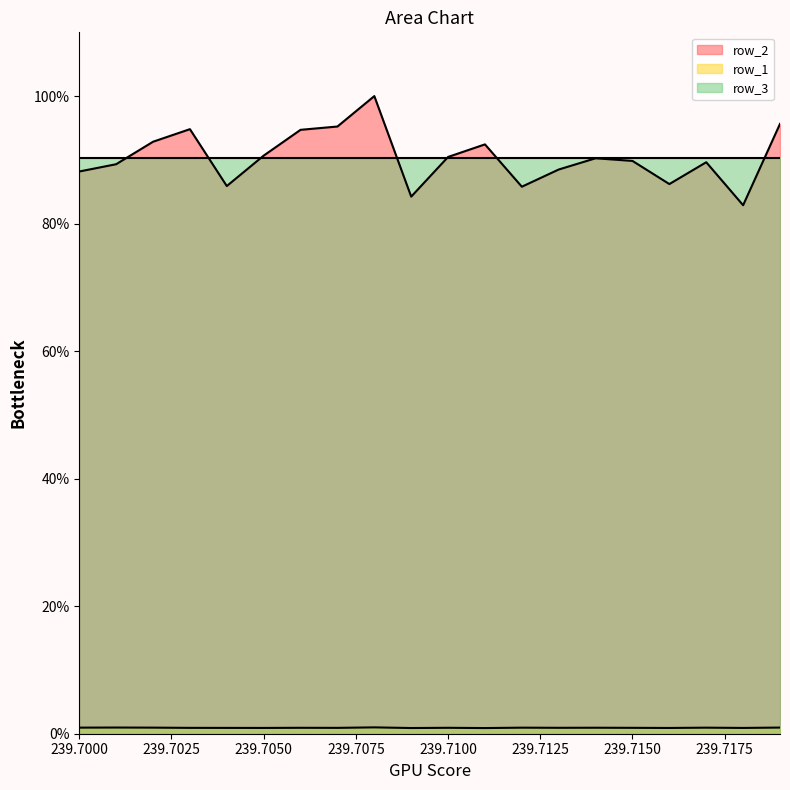

True or false: row_2 has a value of 90.7 at 239.7050.

True